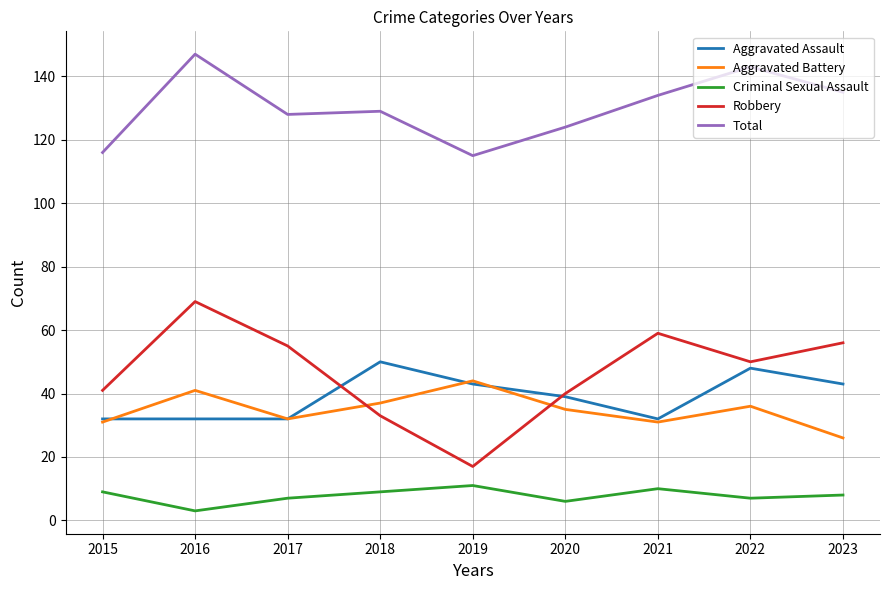

Which series has the widest spread of values?

Robbery